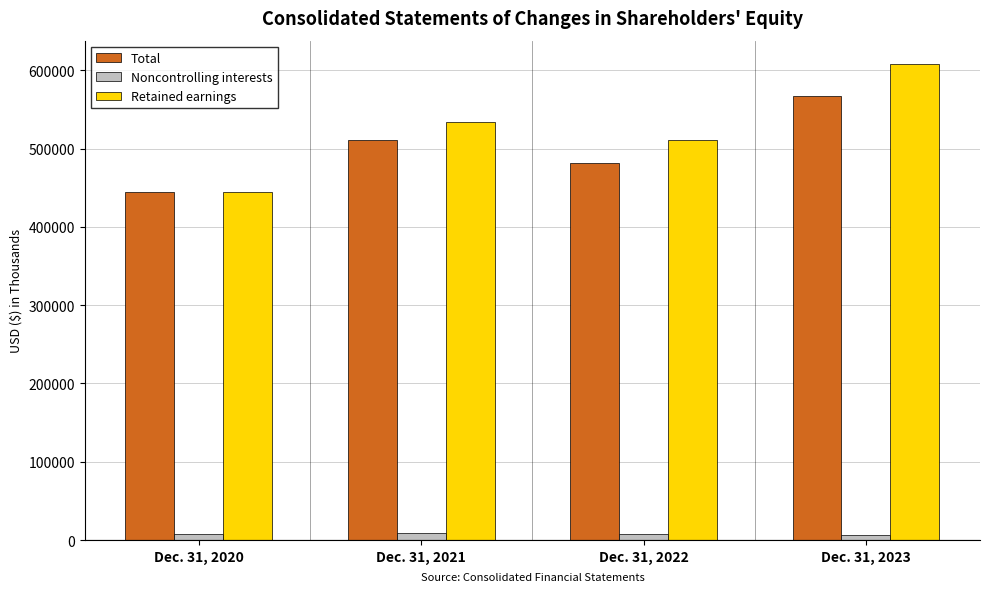

What are all the series names shown in the legend?

Total, Noncontrolling interests, Retained earnings